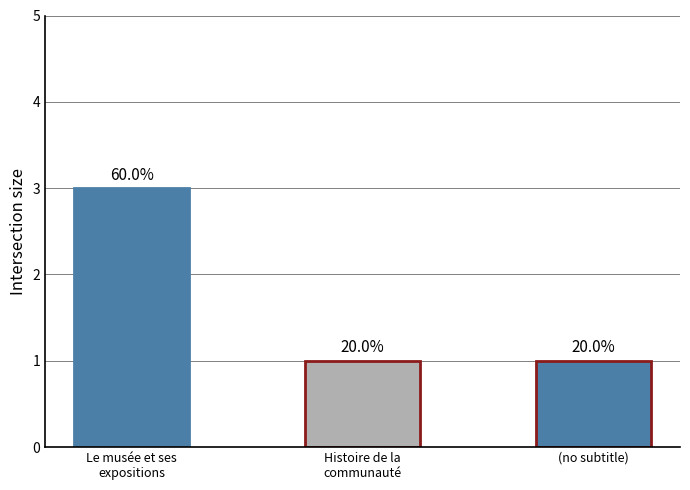

Are the bars grouped side by side (vs. stacked)?

No